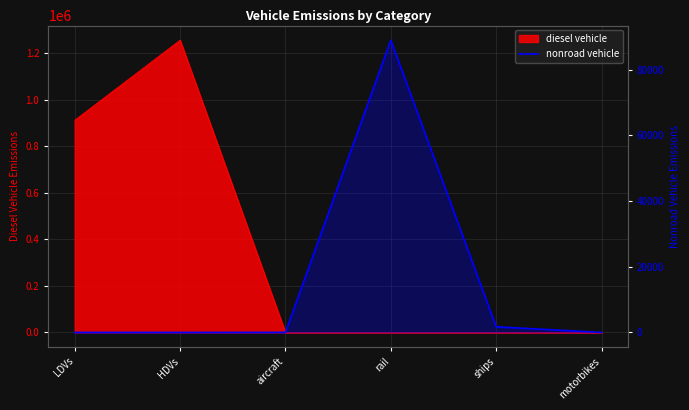

What position from the right is HDVs?

5